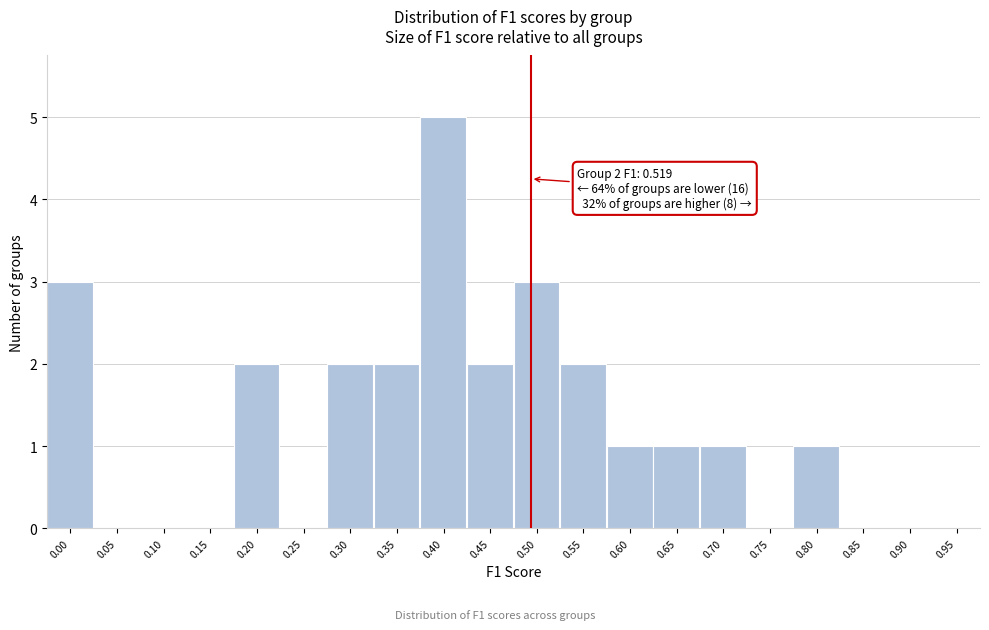

Reading left to right, extract all data points from this chart.

0.00=3	0.05=0	0.10=0	0.15=0	0.20=2	0.25=0	0.30=2	0.35=2	0.40=5	0.45=2	0.50=3	0.55=2	0.60=1	0.65=1	0.70=1	0.75=0	0.80=1	0.85=0	0.90=0	0.95=0